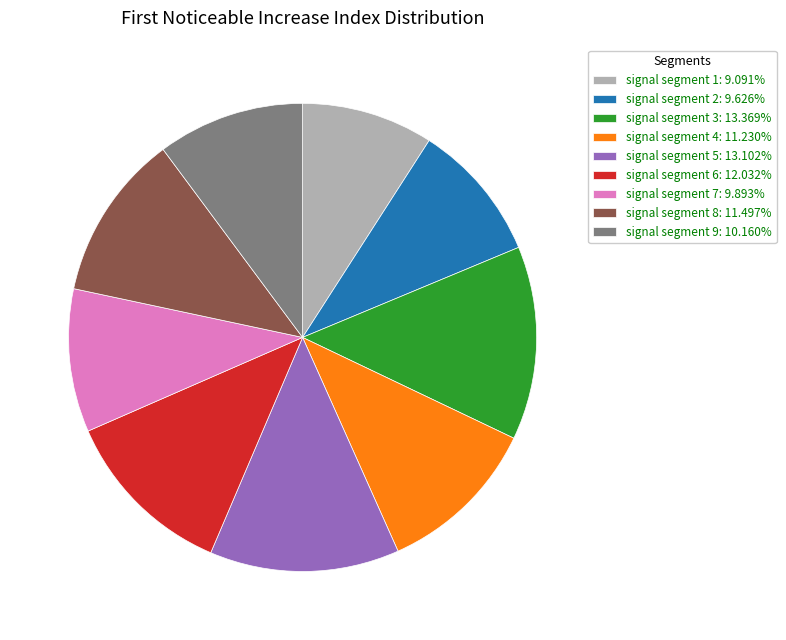

Does any single category account for the majority?

No